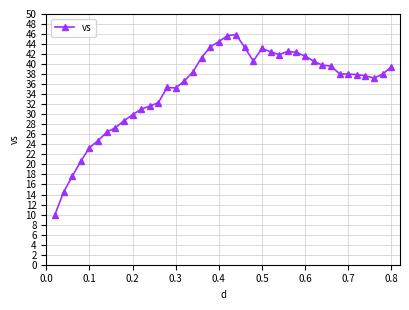

How many series are shown in this chart?

1